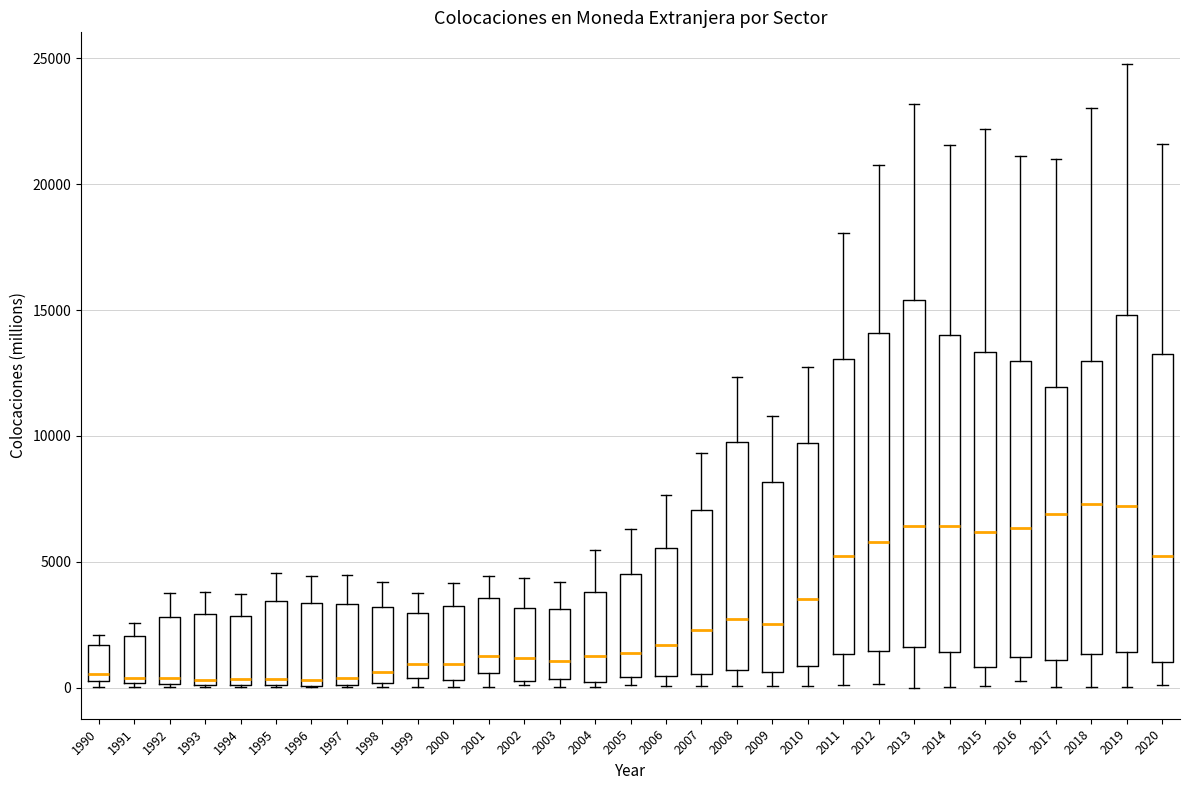

Reading left to right, transcribe this box plot: for each box, give where its median line is, the range the box spans, and where its two whiskers end, as read against the y-axis. The values are not printed on the chart, so give them approximately, as read against the axis.

1990: median 500 (just above the box's lower edge), box 500 to 1500, whiskers 0 to 2000
1991: median 500, box 0 to 2000, whiskers 0 (just below the box's lower edge) to 2500
1992: median 500, box 0 to 3000, whiskers 0 to 4000
1993: median 500, box 0 to 3000, whiskers 0 to 4000
1994: median 500, box 0 to 3000, whiskers 0 to 3500
1995: median 500, box 0 to 3500, whiskers 0 to 4500
1996: median 500, box 0 to 3500, whiskers 0 to 4500
1997: median 500, box 0 to 3500, whiskers 0 to 4500
1998: median 500, box 0 to 3000, whiskers 0 (just below the box's lower edge) to 4000
1999: median 1000, box 500 to 3000, whiskers 0 to 4000
2000: median 1000, box 500 to 3000, whiskers 0 to 4000
2001: median 1500, box 500 to 3500, whiskers 0 to 4500
2002: median 1000, box 500 to 3000, whiskers 0 to 4500
2003: median 1000, box 500 to 3000, whiskers 0 to 4000
2004: median 1500, box 0 to 4000, whiskers 0 (just below the box's lower edge) to 5500
2005: median 1500, box 500 to 4500, whiskers 0 to 6500
2006: median 1500, box 500 to 5500, whiskers 0 to 7500
2007: median 2500, box 500 to 7000, whiskers 0 to 9500
2008: median 2500, box 500 to 10000, whiskers 0 to 12500
2009: median 2500, box 500 to 8000, whiskers 0 to 11000
2010: median 3500, box 1000 to 9500, whiskers 0 to 12500
2011: median 5000, box 1500 to 13000, whiskers 0 to 18000
2012: median 6000, box 1500 to 14000, whiskers 0 to 21000
2013: median 6500, box 1500 to 15500, whiskers 0 to 23000
2014: median 6500, box 1500 to 14000, whiskers 0 to 21500
2015: median 6000, box 1000 to 13500, whiskers 0 to 22000
2016: median 6500, box 1000 to 13000, whiskers 500 to 21000
2017: median 7000, box 1000 to 12000, whiskers 0 to 21000
2018: median 7500, box 1500 to 13000, whiskers 0 to 23000
2019: median 7000, box 1500 to 15000, whiskers 0 to 25000
2020: median 5000, box 1000 to 13500, whiskers 0 to 21500